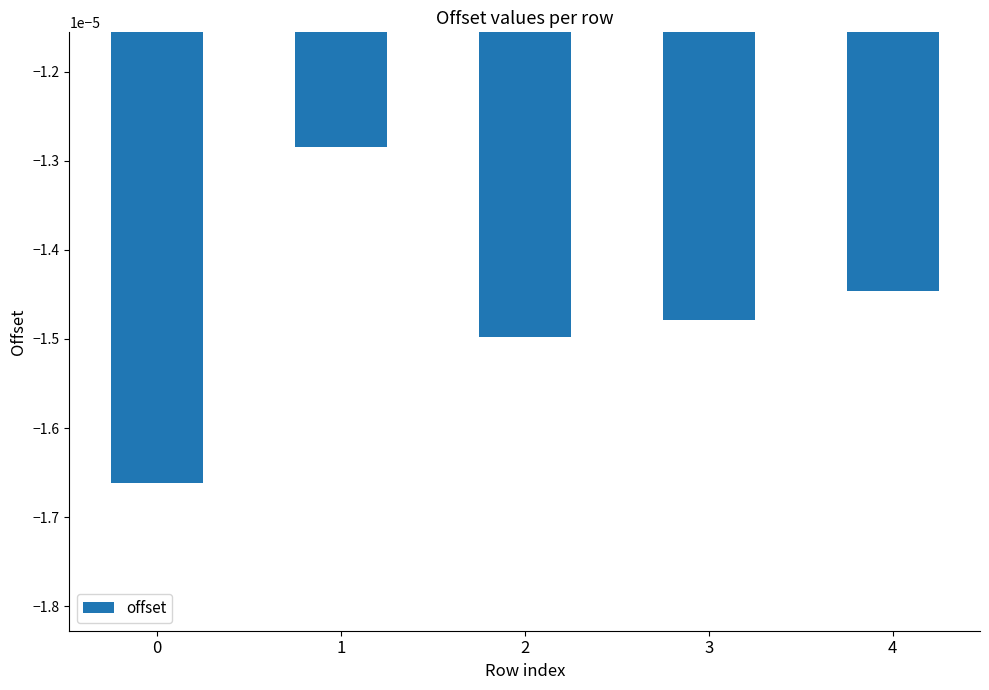

List the labels in order of value, smallest first.

0, 2, 3, 4, 1